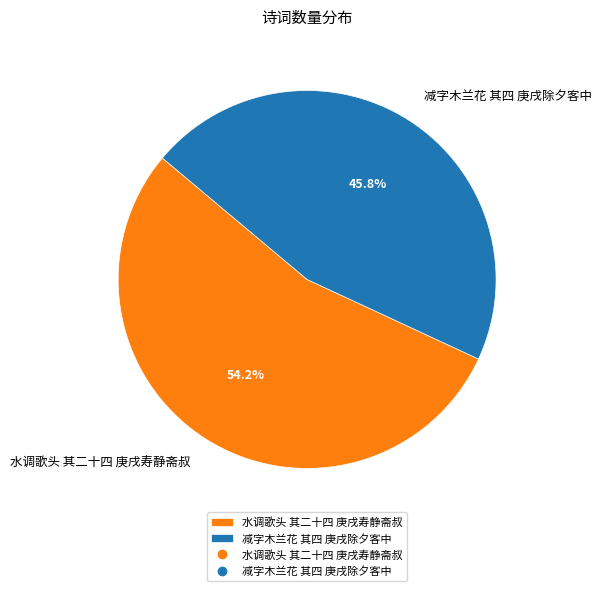

What percentage do 减字木兰花 其四 庚戌除夕客中 and 水调歌头 其二十四 庚戌寿静斋叔 together represent?

100.0%